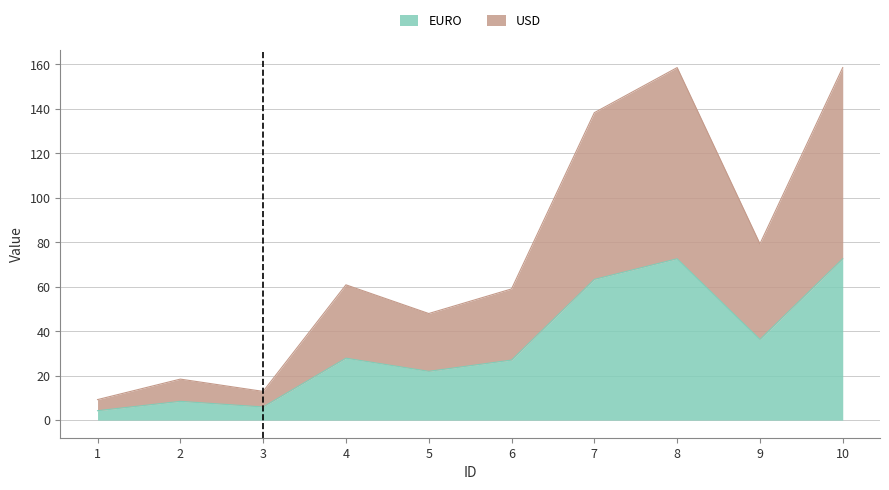

The EURO series shows 27.9 at 4. True or false?

True